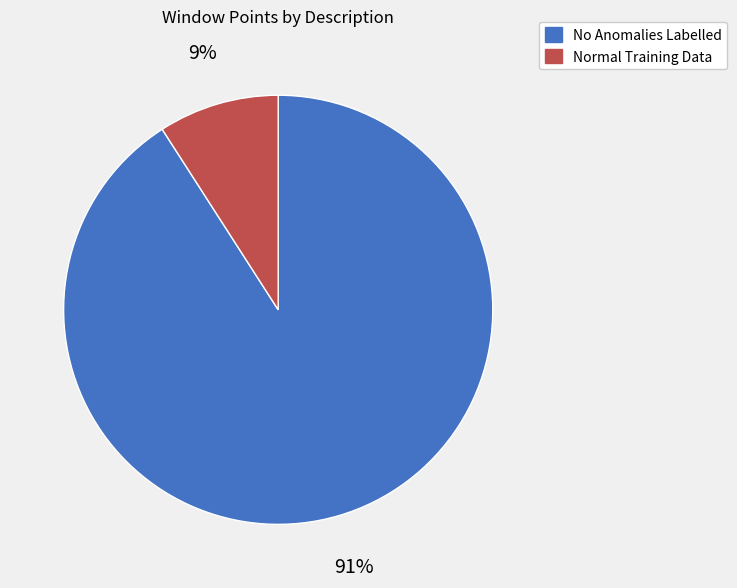

Does any single category account for the majority?

Yes